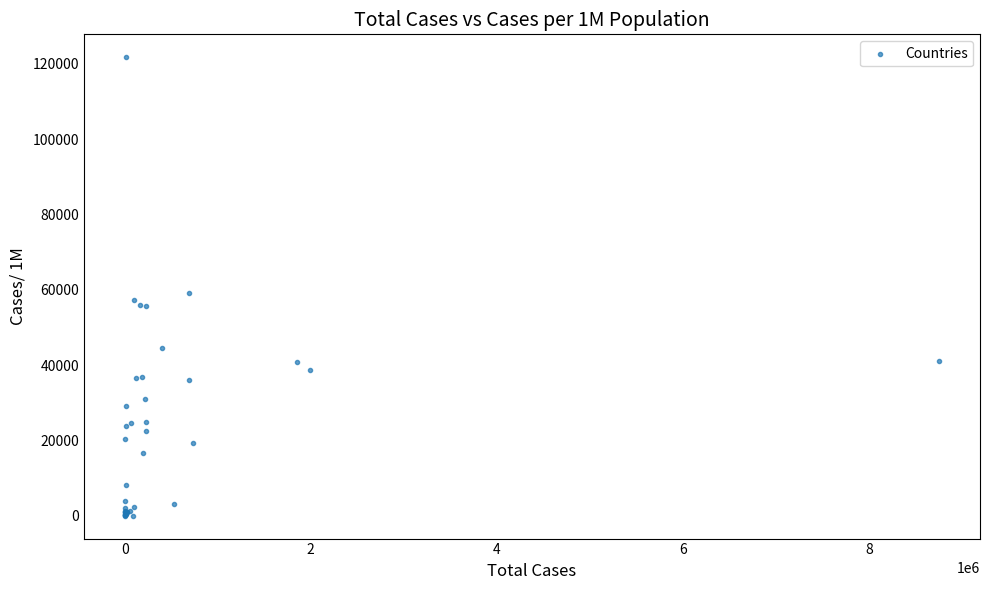

What Y value in the scatter plot is closest to 60891?

59118